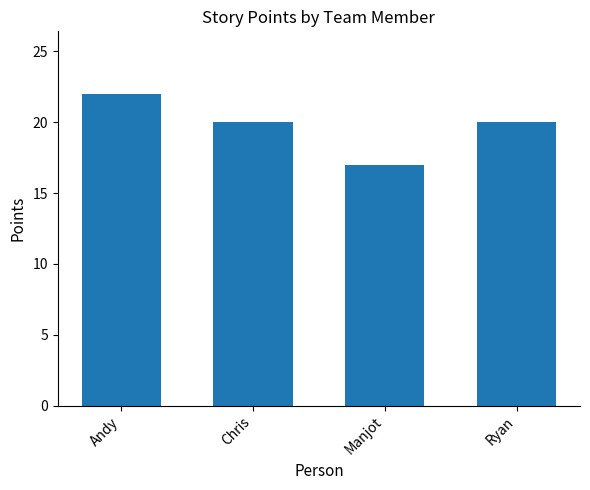

Reading left to right, extract all data points from this chart.

Andy=22	Chris=20	Manjot=17	Ryan=20